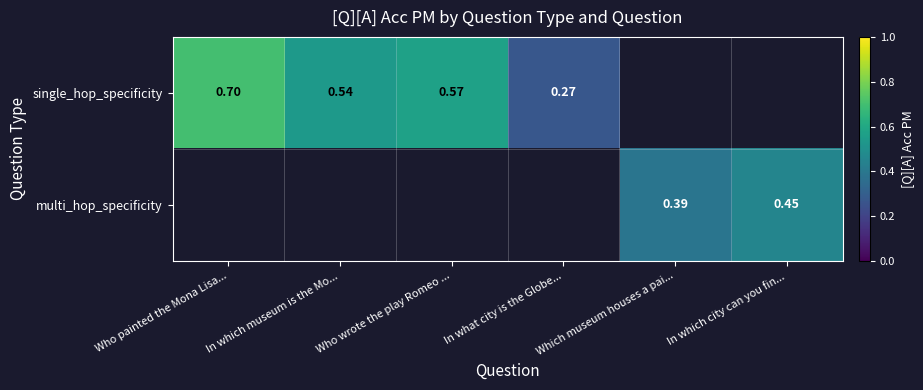

What is the maximum value shown in the chart?

0.7